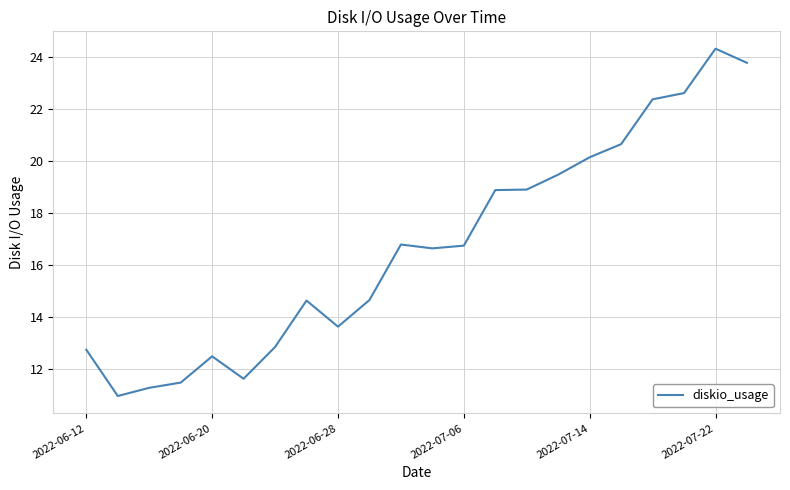

What is the average value?

16.7